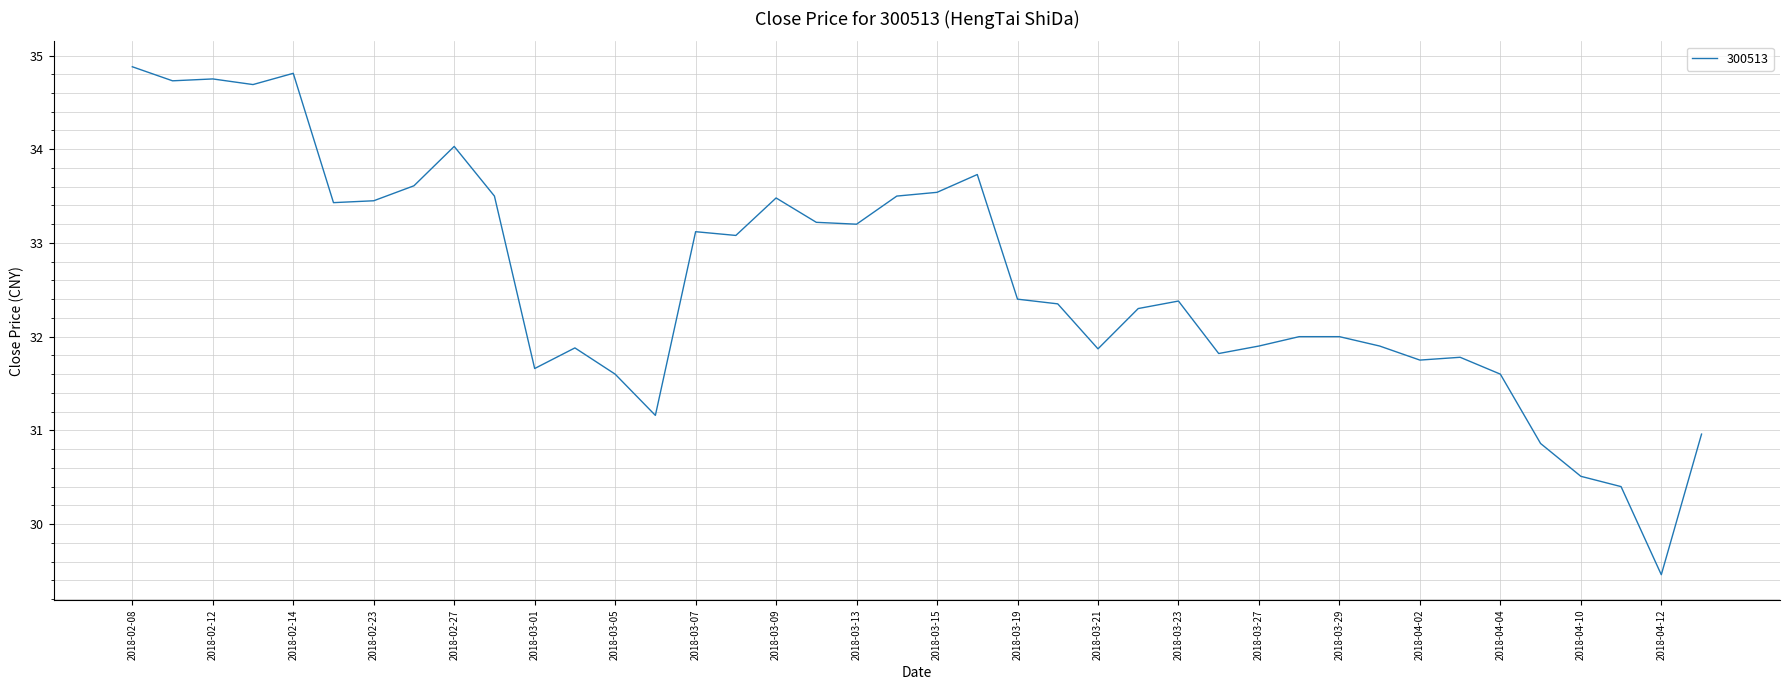

What is the difference between the maximum and minimum values?

5.4